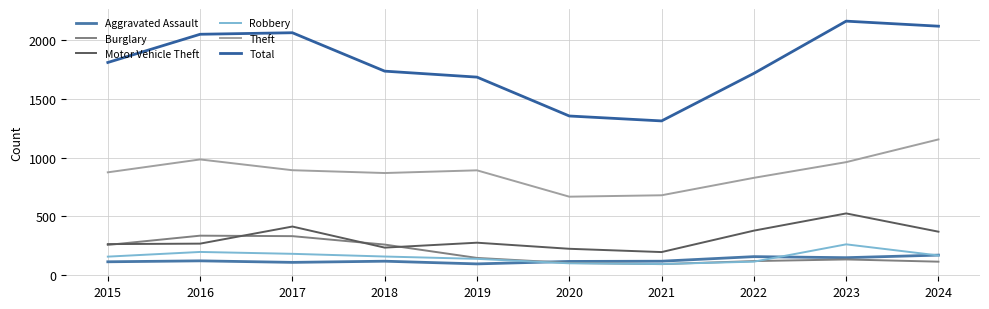

How many series are shown in this chart?

6